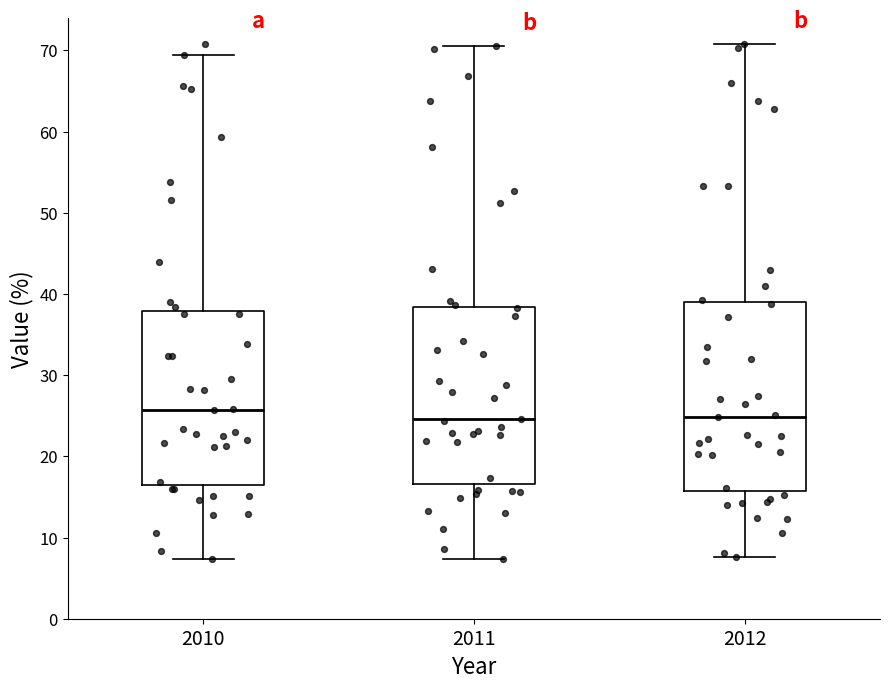

Where does the upper whisker of the box at x = 2010 end on the y-axis? The values are not printed on the chart, so give them approximately, as read against the axis.

69